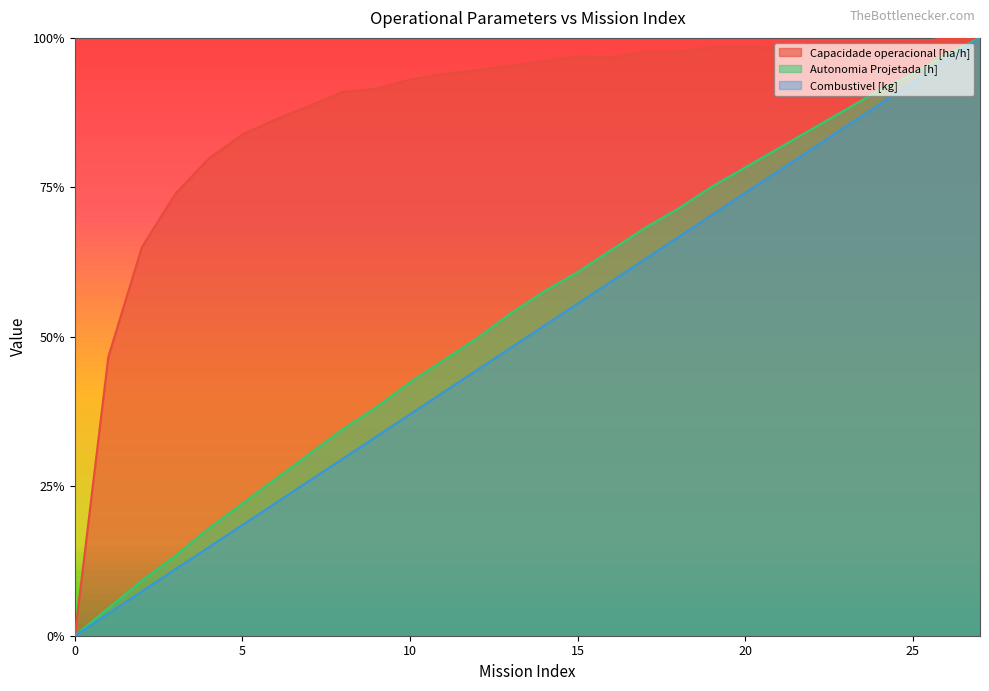

What is the sum of all Autonomia Projetada [h] values?

15.0